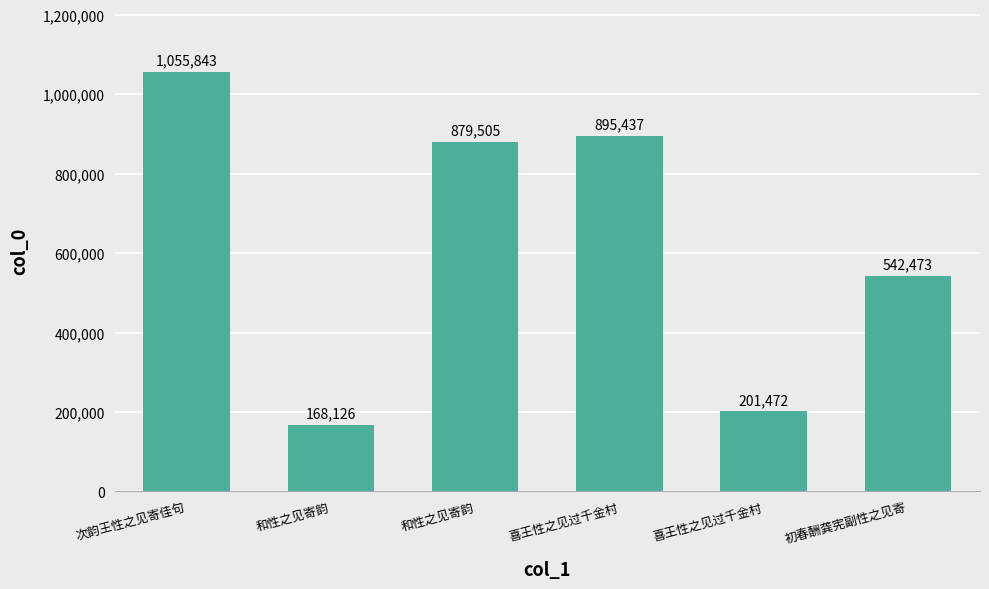

Approximately how many times larger is the value at 喜王性之见过千金村 compared to 初春酬龚宪副性之见寄?

0.4